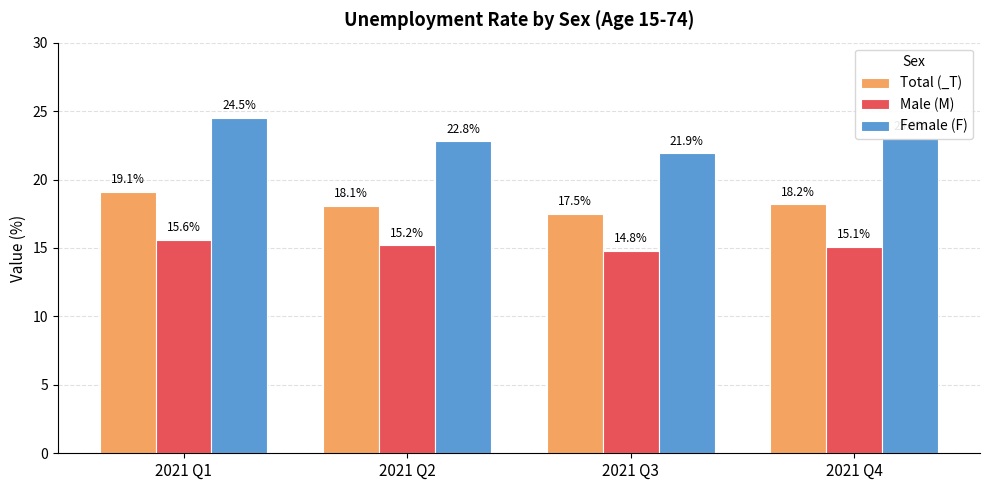

Are the bars horizontal?

No